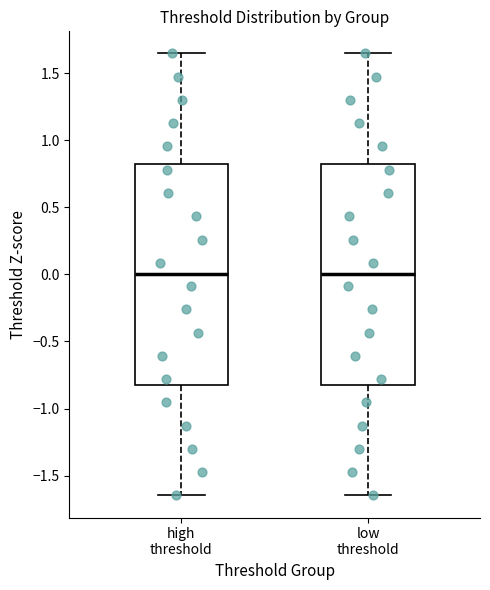

Reading left to right, read every box against the y-axis: the position of its median line, the range the box covers, and the ends of its whiskers. The values are not printed on the chart, so give them approximately, as read against the axis.

high threshold: median 0.00, box -0.80 to 0.80, whiskers -1.65 to 1.65
low threshold: median 0.00, box -0.80 to 0.80, whiskers -1.65 to 1.65